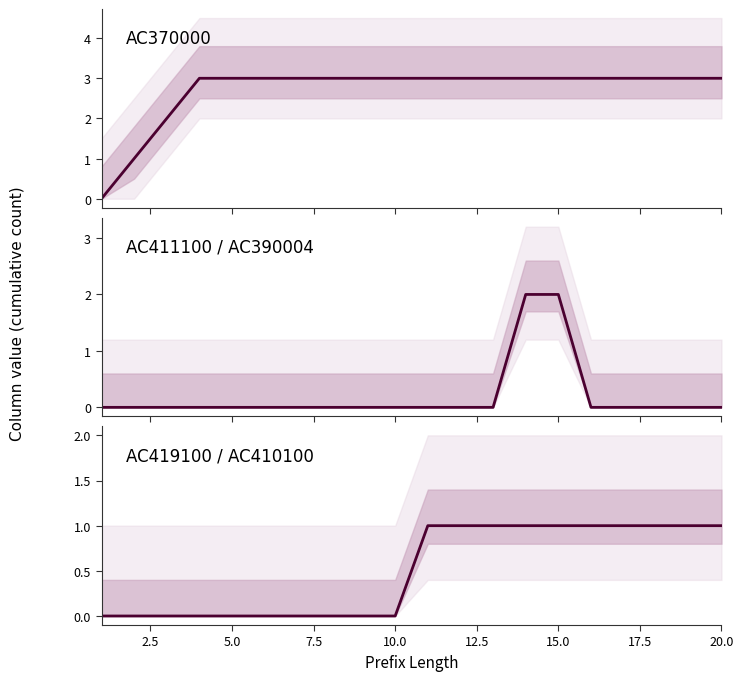

Count the AC411100 / AC390004 values in the range 0 to 1.

18